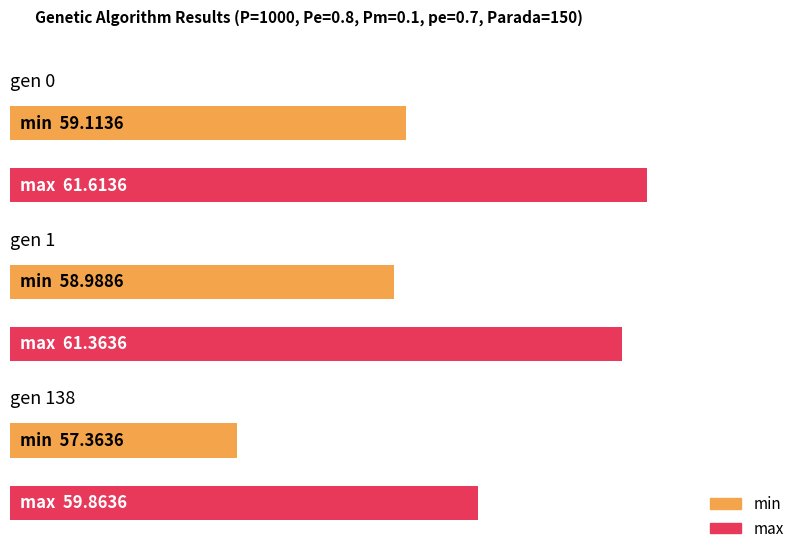

How many data points in max are above 61?

2